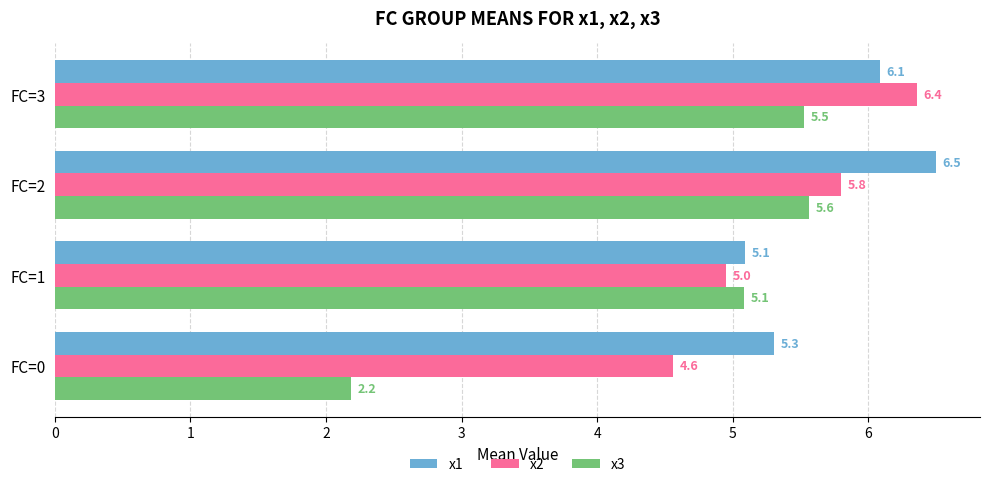

How many categories are shown in the chart?

4